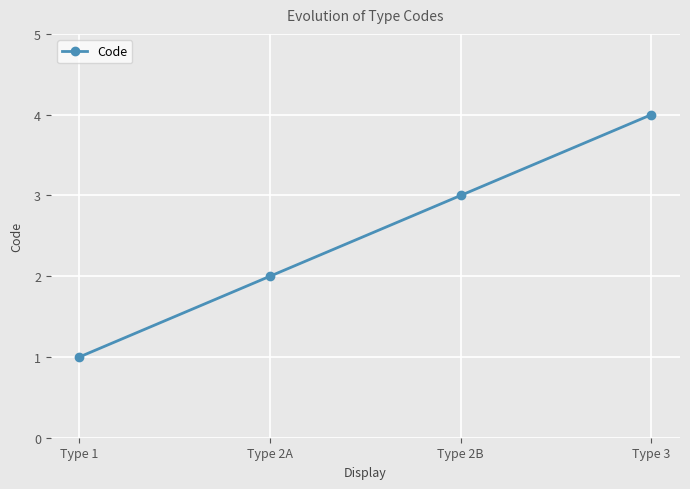

What is the value of the 3rd point from the left?

3